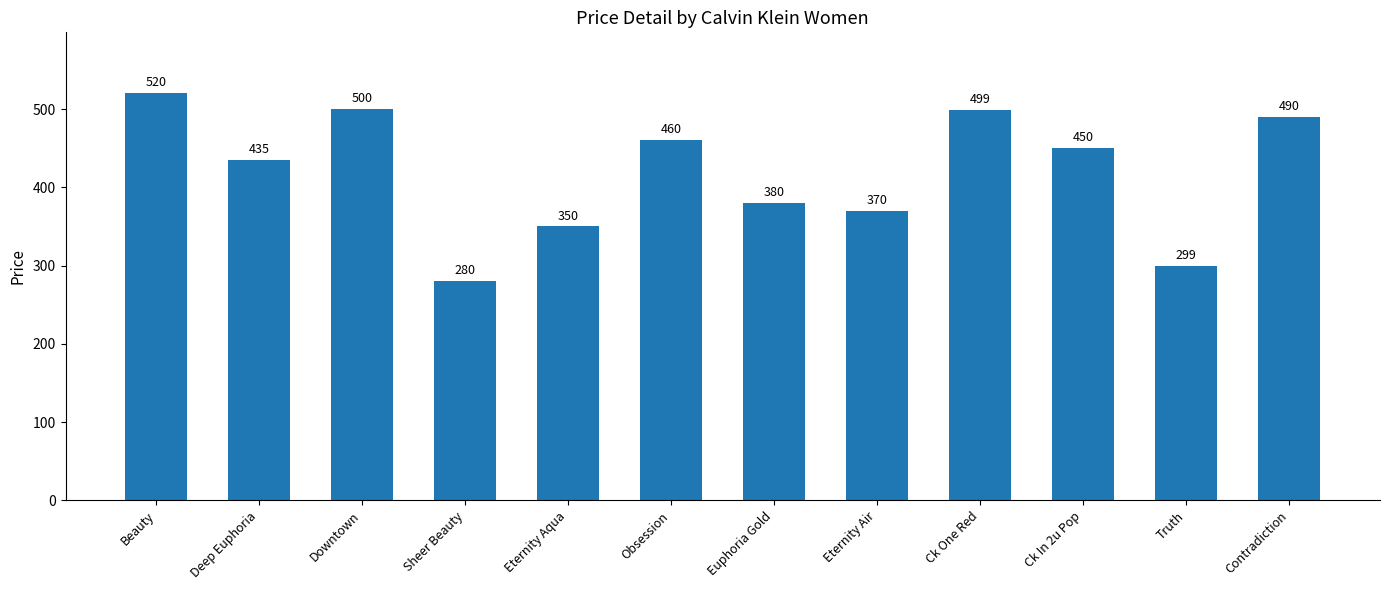

Reading left to right, transcribe all the data shown in this chart.

Beauty=520	Deep Euphoria=435	Downtown=500	Sheer Beauty=280	Eternity Aqua=350	Obsession=460	Euphoria Gold=380	Eternity Air=370	Ck One Red=499	Ck In 2u Pop=450	Truth=299	Contradiction=490